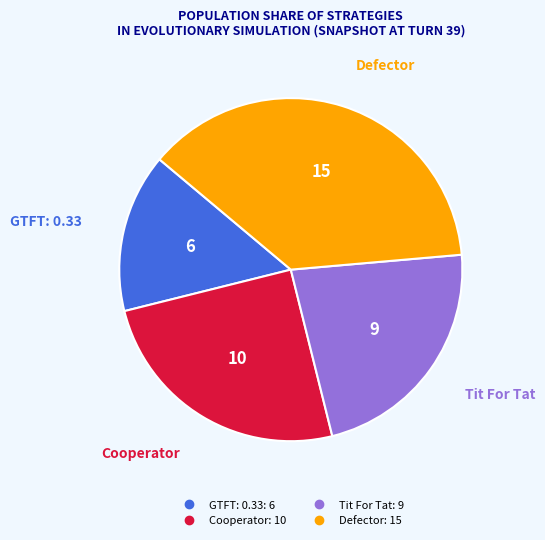

What is the smallest slice in the pie chart?

GTFT: 0.33